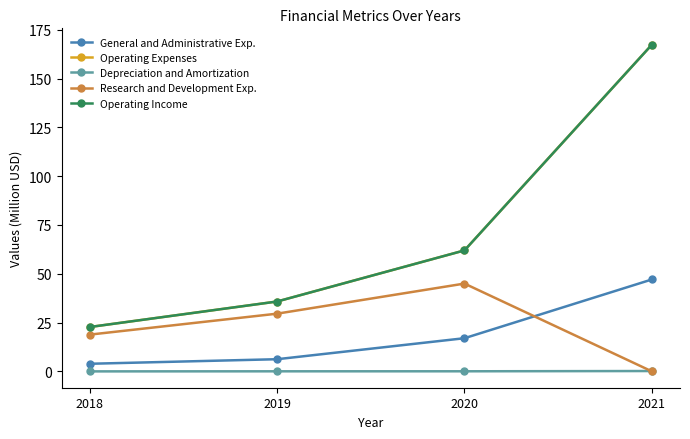

At which label does General and Administrative Exp. reach its minimum?

2018